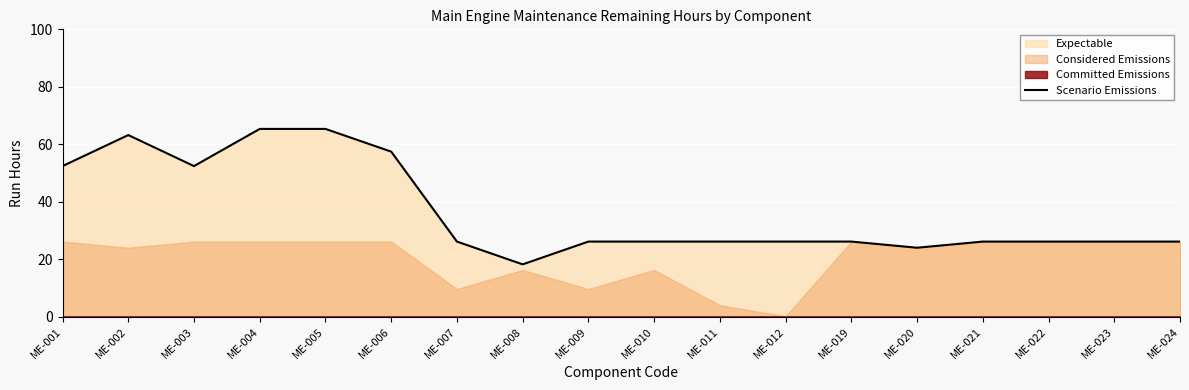

What is the change in value from ME-020 to ME-021?

+2.1